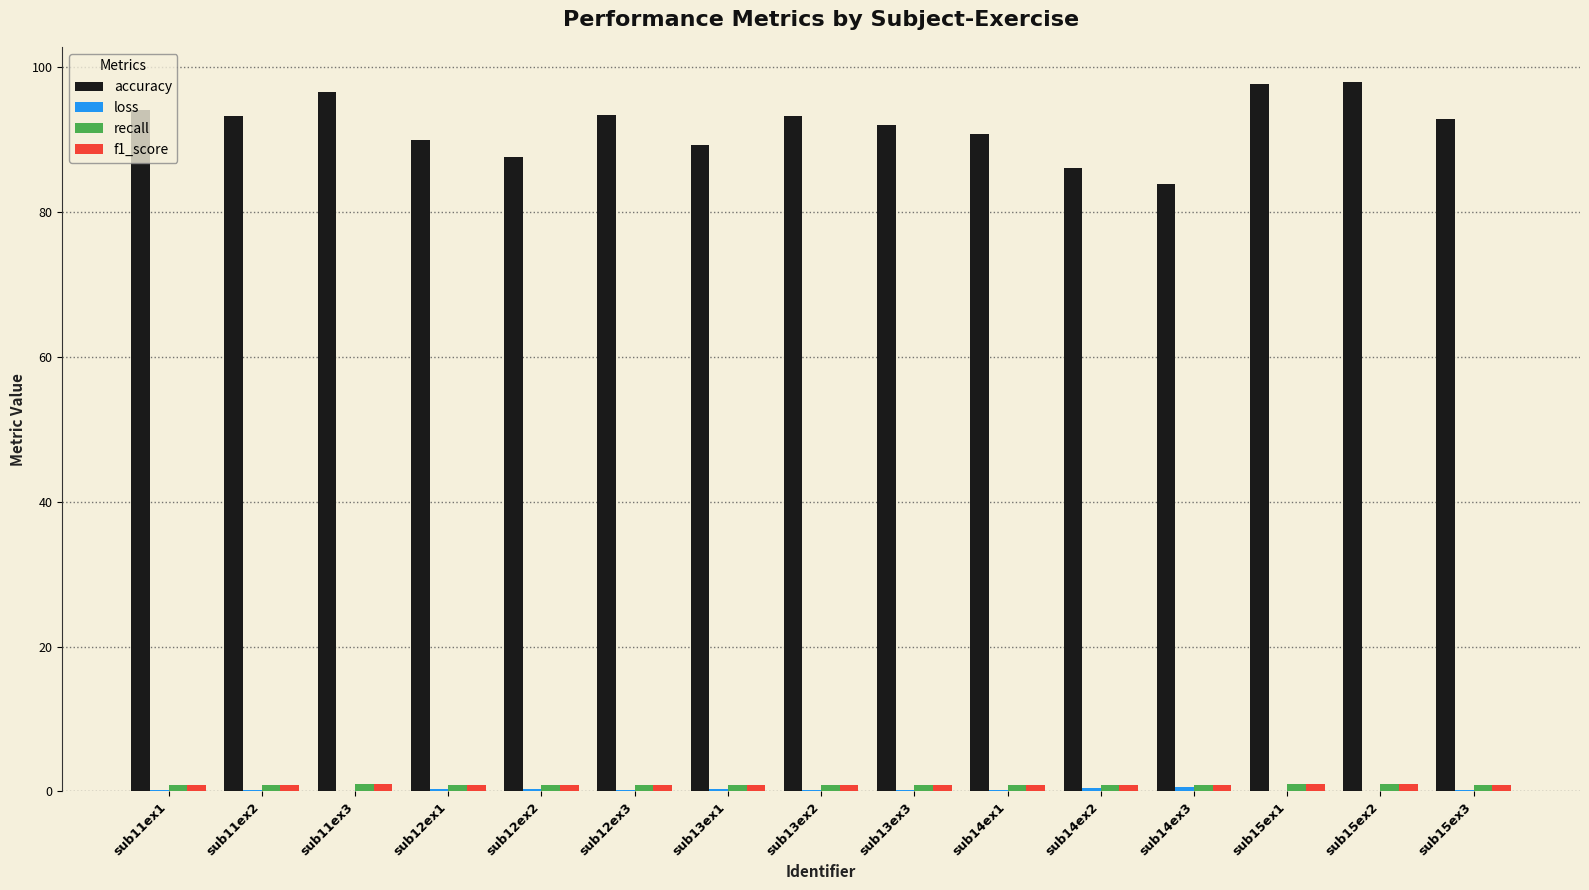

Which series has the largest total across all categories?

accuracy